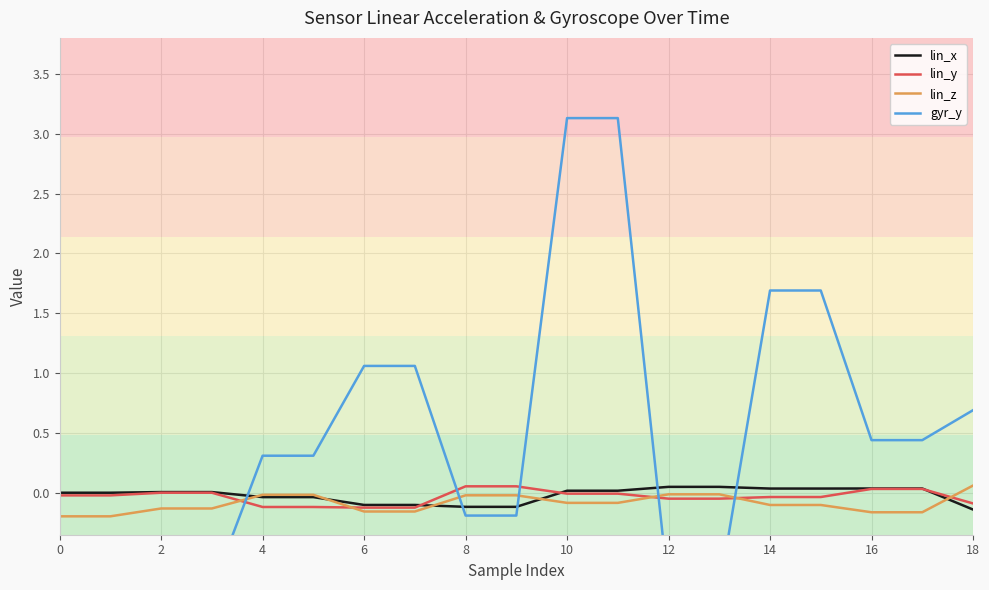

At which category is the sum across all series the highest?

10